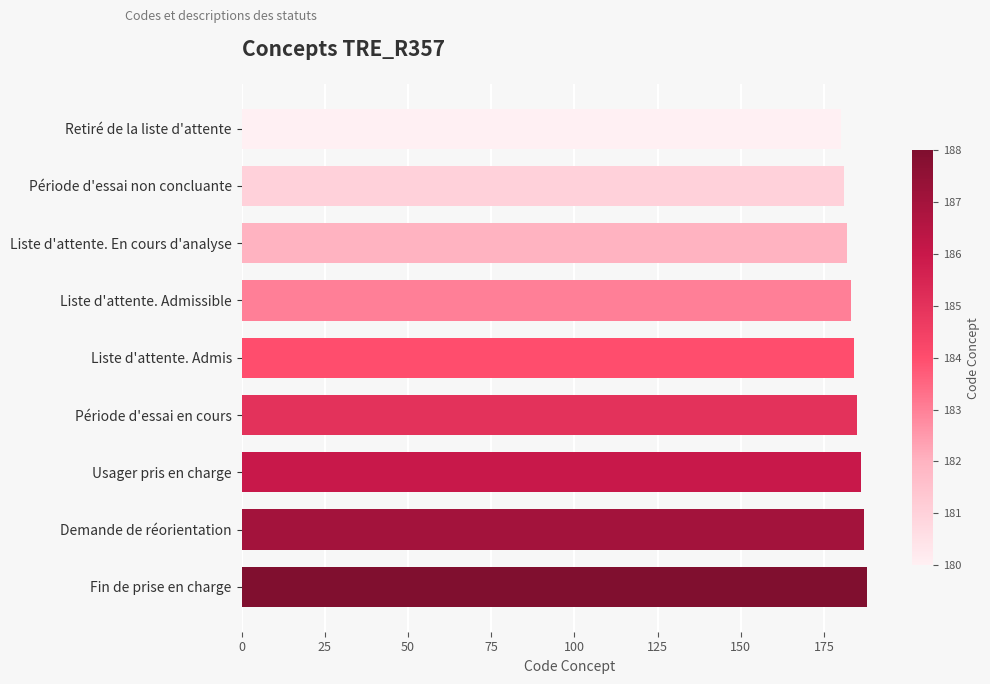

What is the approximate value at Demande de réorientation?

187